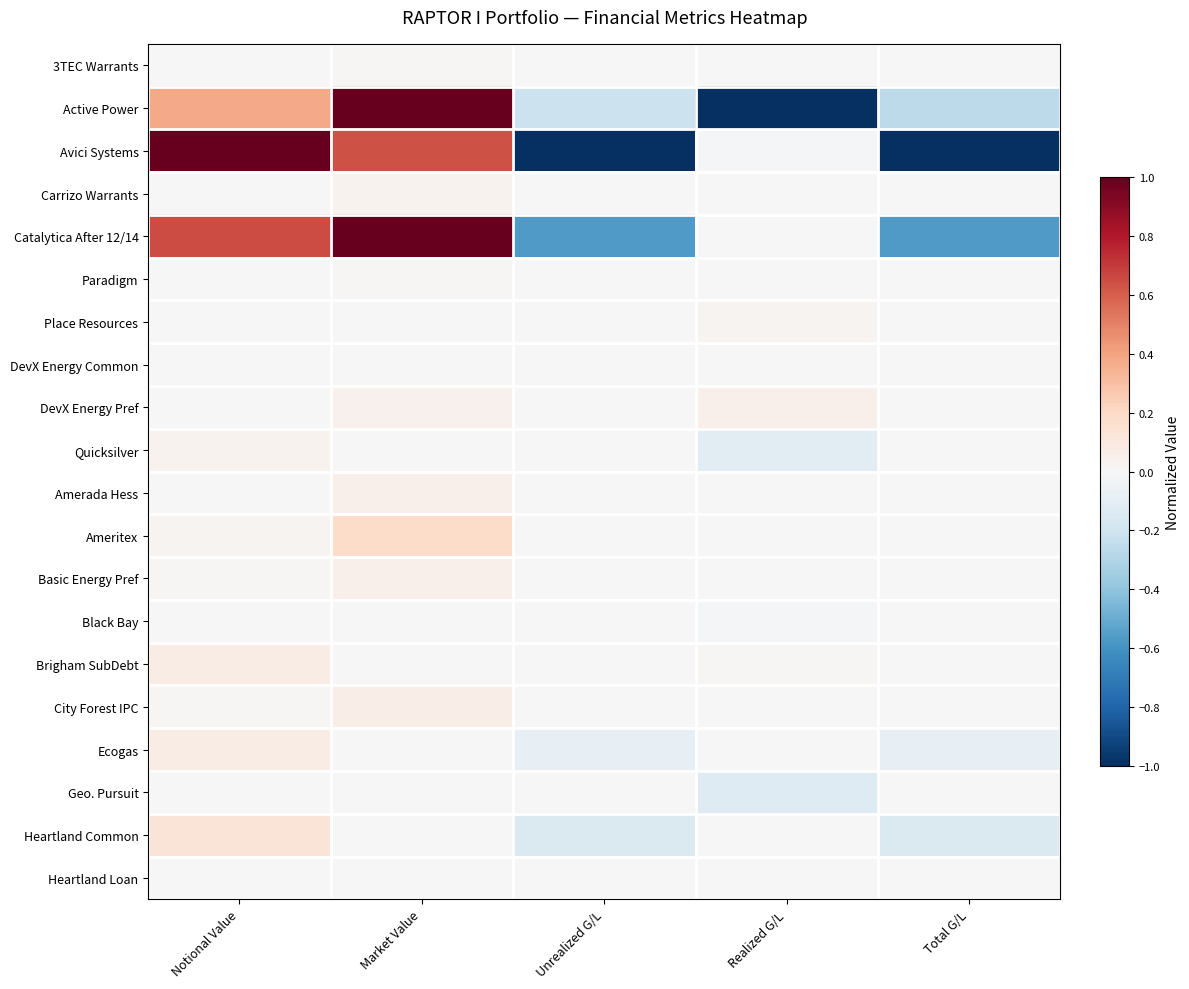

Which series has the largest range (max minus min)?

Avici Systems